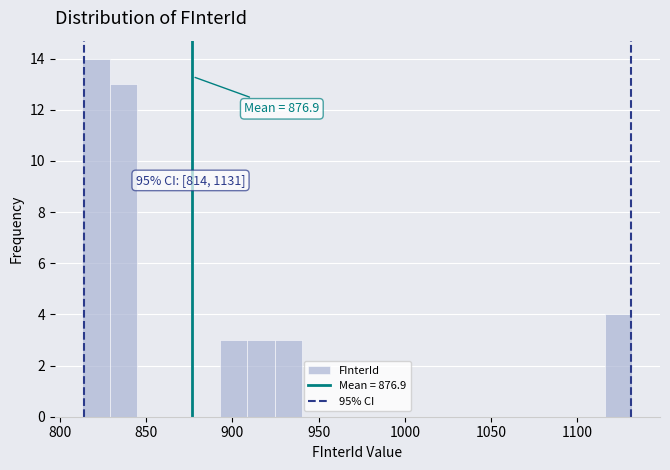

Around what value on the x-axis is the tallest bar? Give the approximate position of its centre, as read against the axis.

820